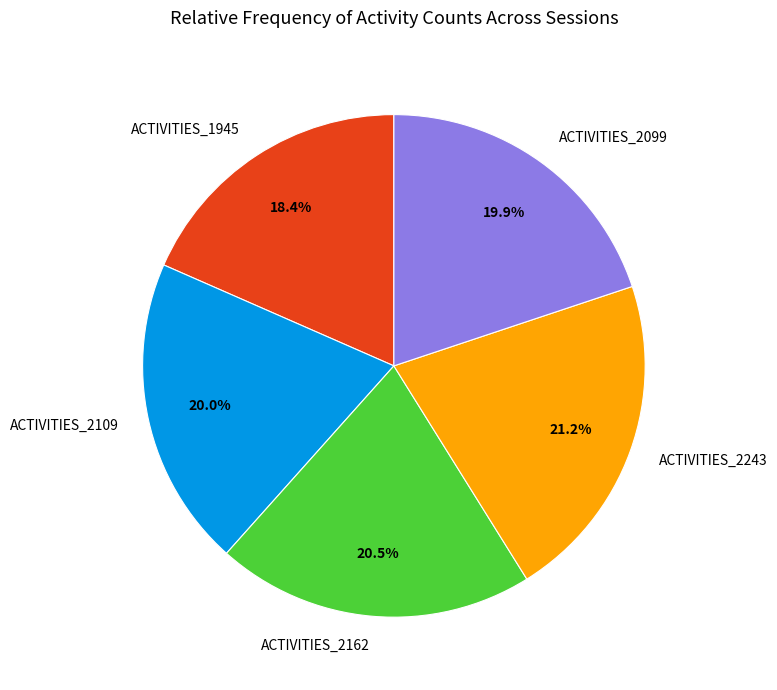

Is there a majority slice in this chart?

No